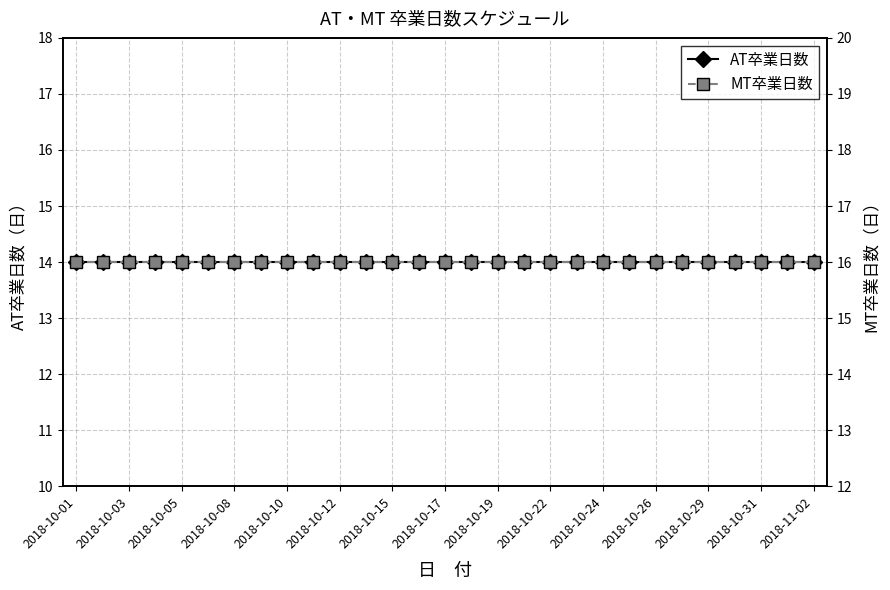

True or false: AT卒業日数 and MT卒業日数 intersect in this chart.

False